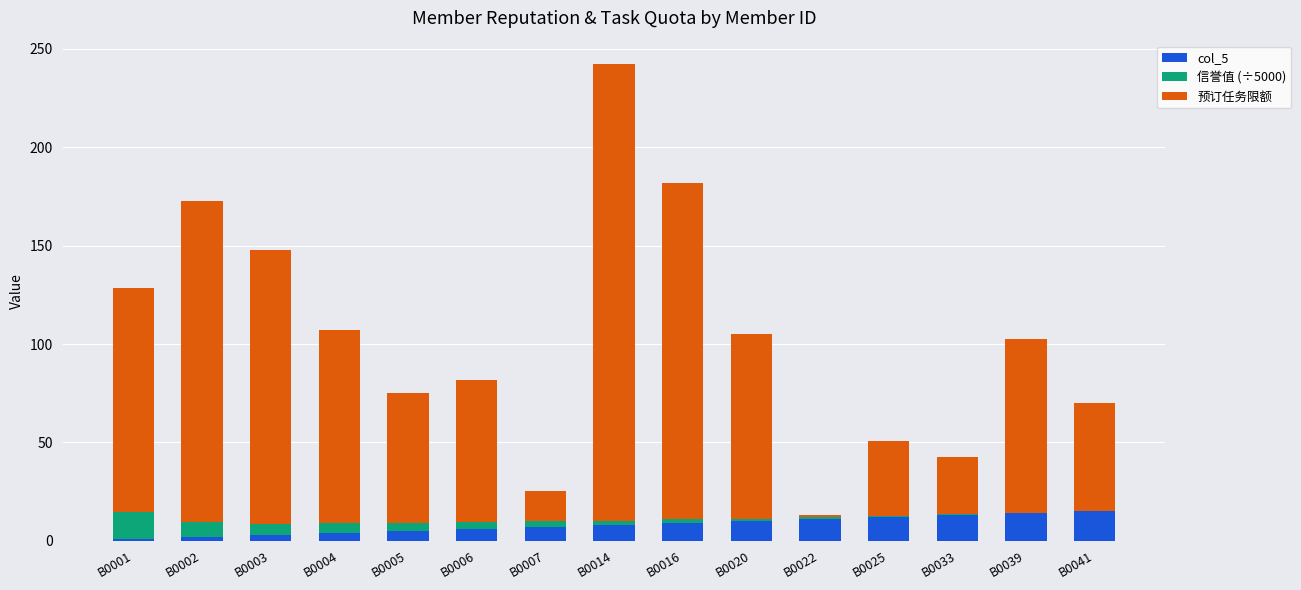

What are all the series names shown in the legend?

col_5, 信誉值 (÷5000), 预订任务限额